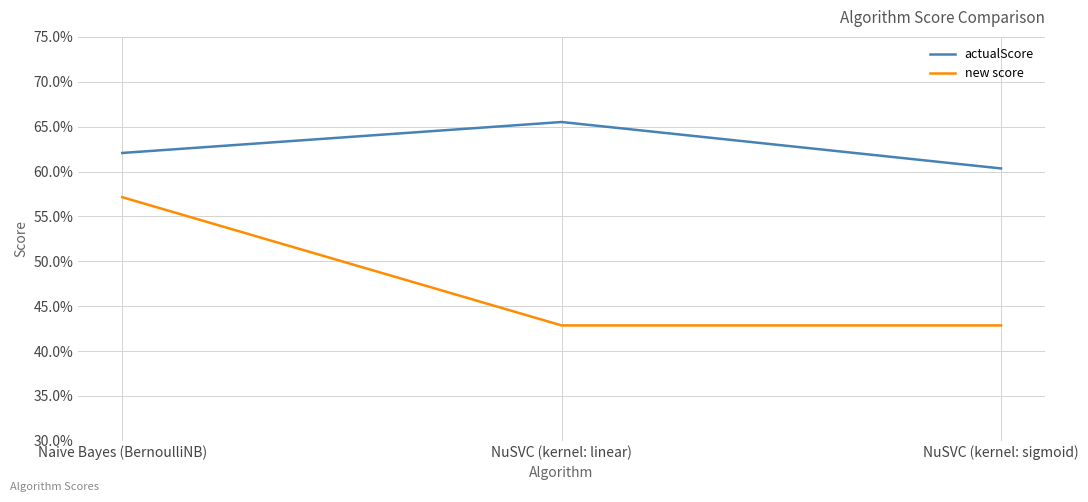

What are all the series names shown in the legend?

actualScore, new score